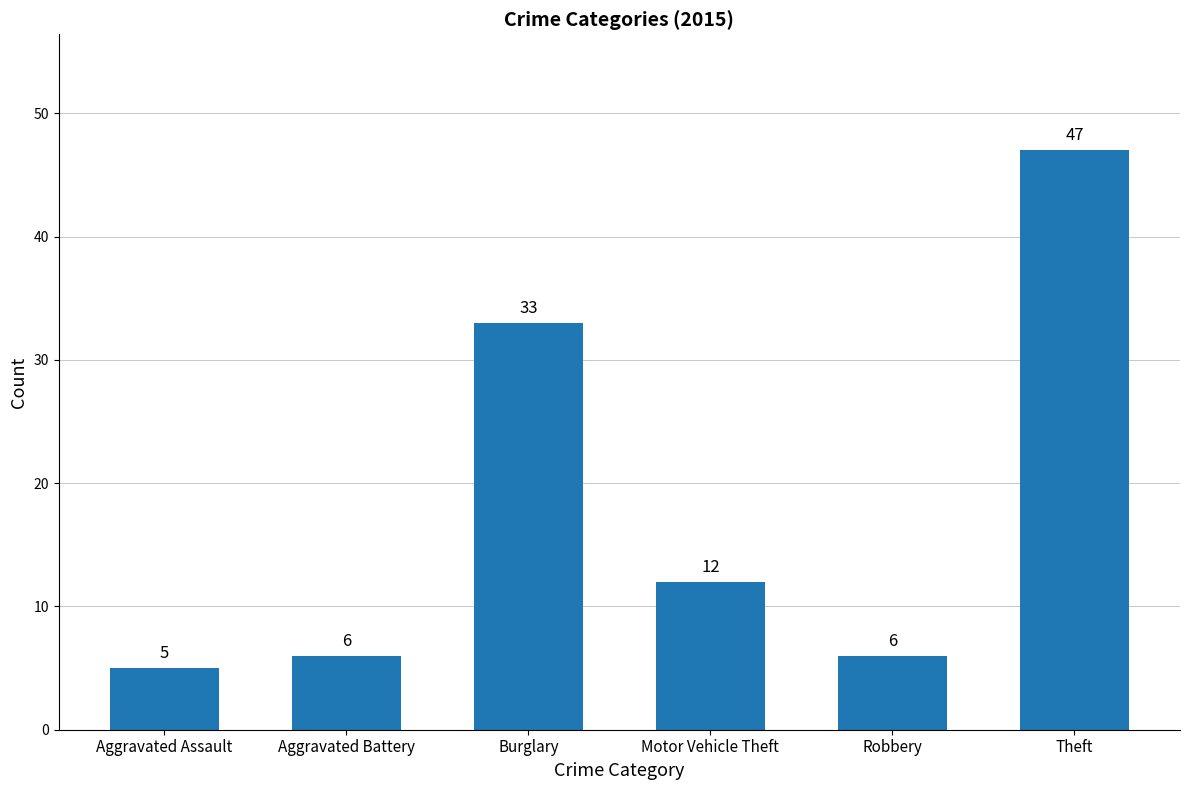

At which label is the value closest to 26?

Burglary